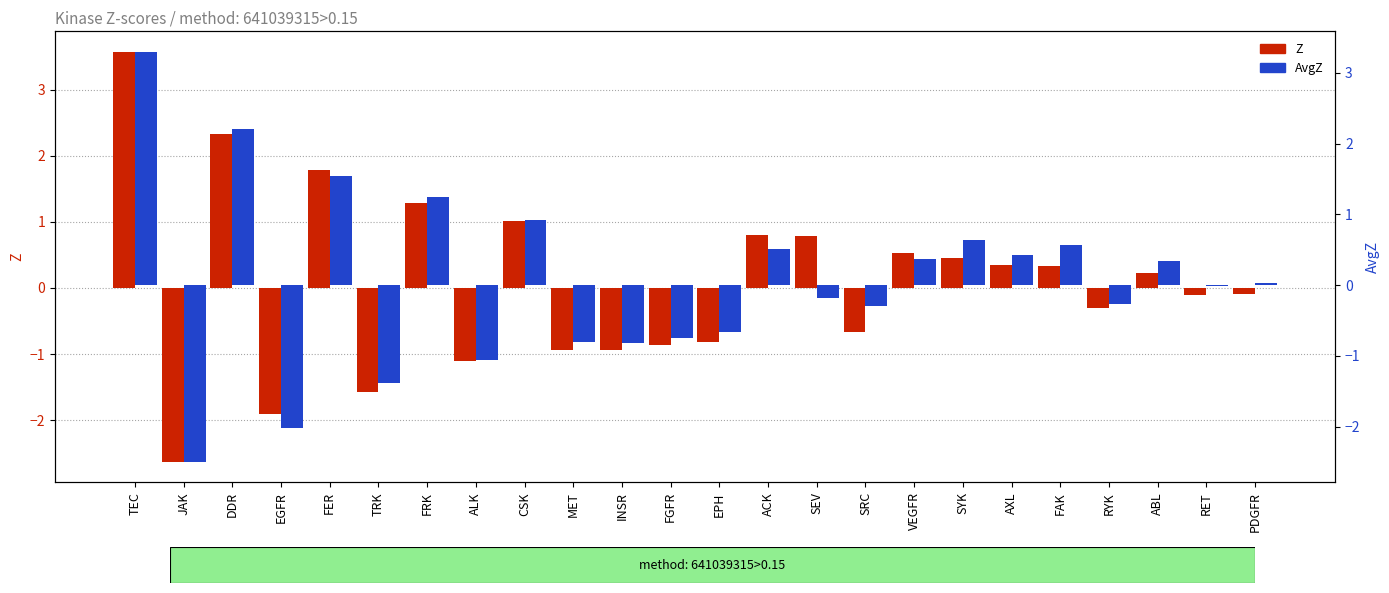

The AvgZ series shows -1.4 at ALK. True or false?

False